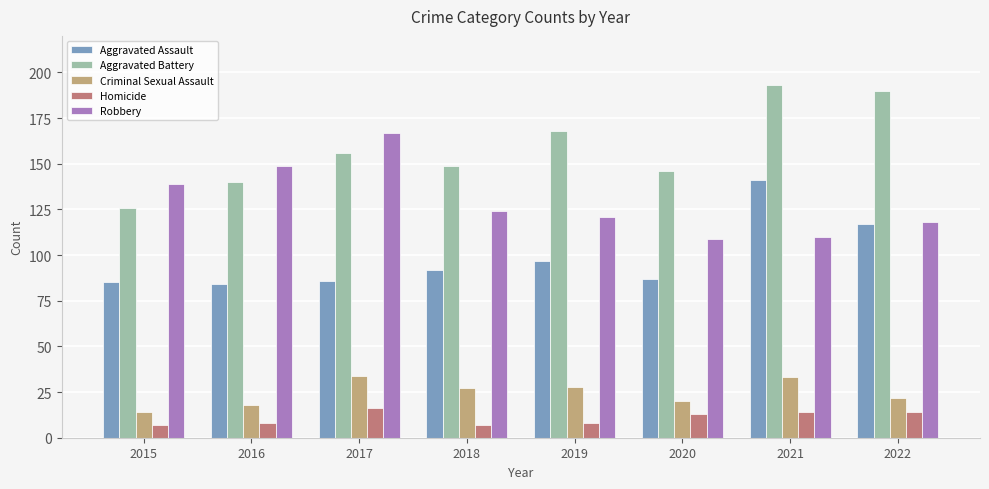

What is the difference between the maximum and minimum values in the Aggravated Battery series?

67